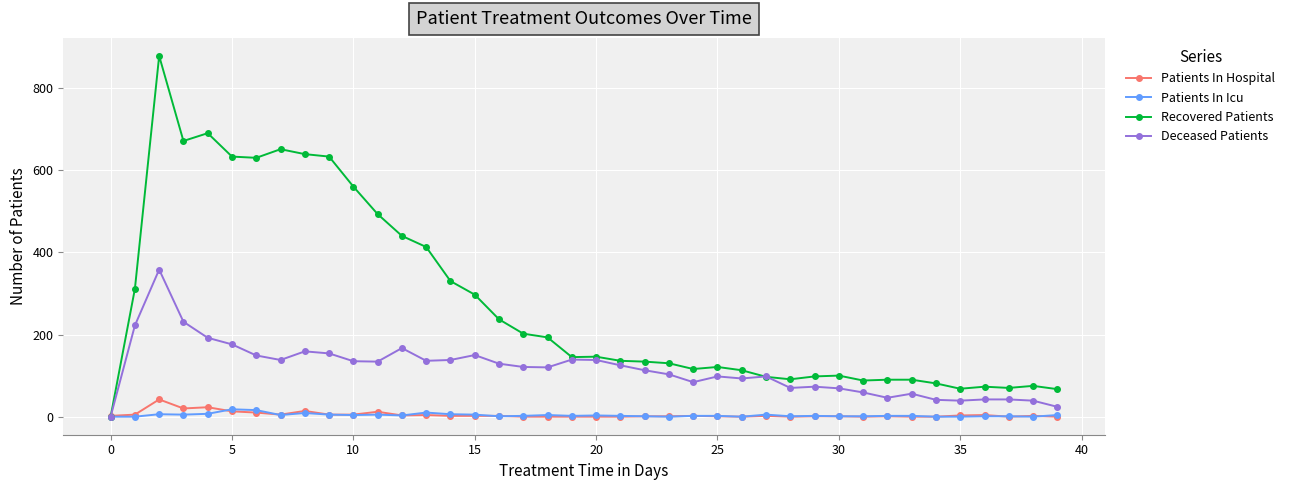

What is the highest value of the Patients In Hospital series?

42